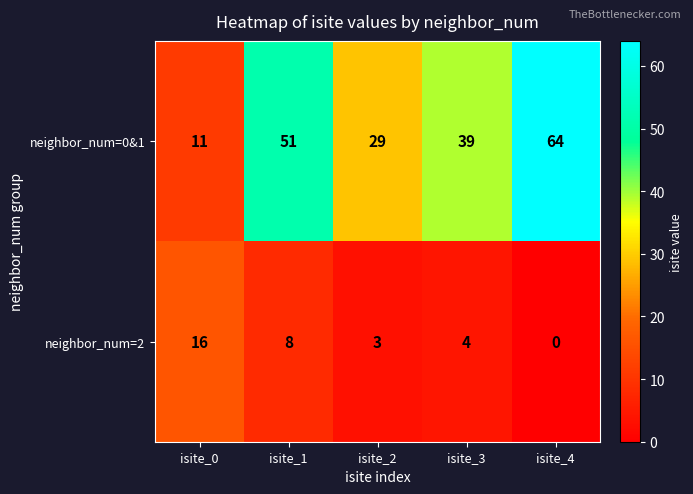

Between isite_0 and isite_3, which series saw the biggest shift?

neighbor_num=0&1